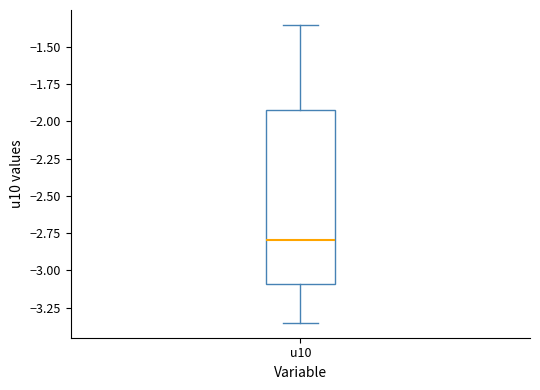

Transcribe this box plot: give where the median line is, the range the box spans, and where the two whiskers end, as read against the y-axis. The values are not printed on the chart, so give them approximately, as read against the axis.

median -2.80, box -3.10 to -1.90, whiskers -3.35 to -1.35